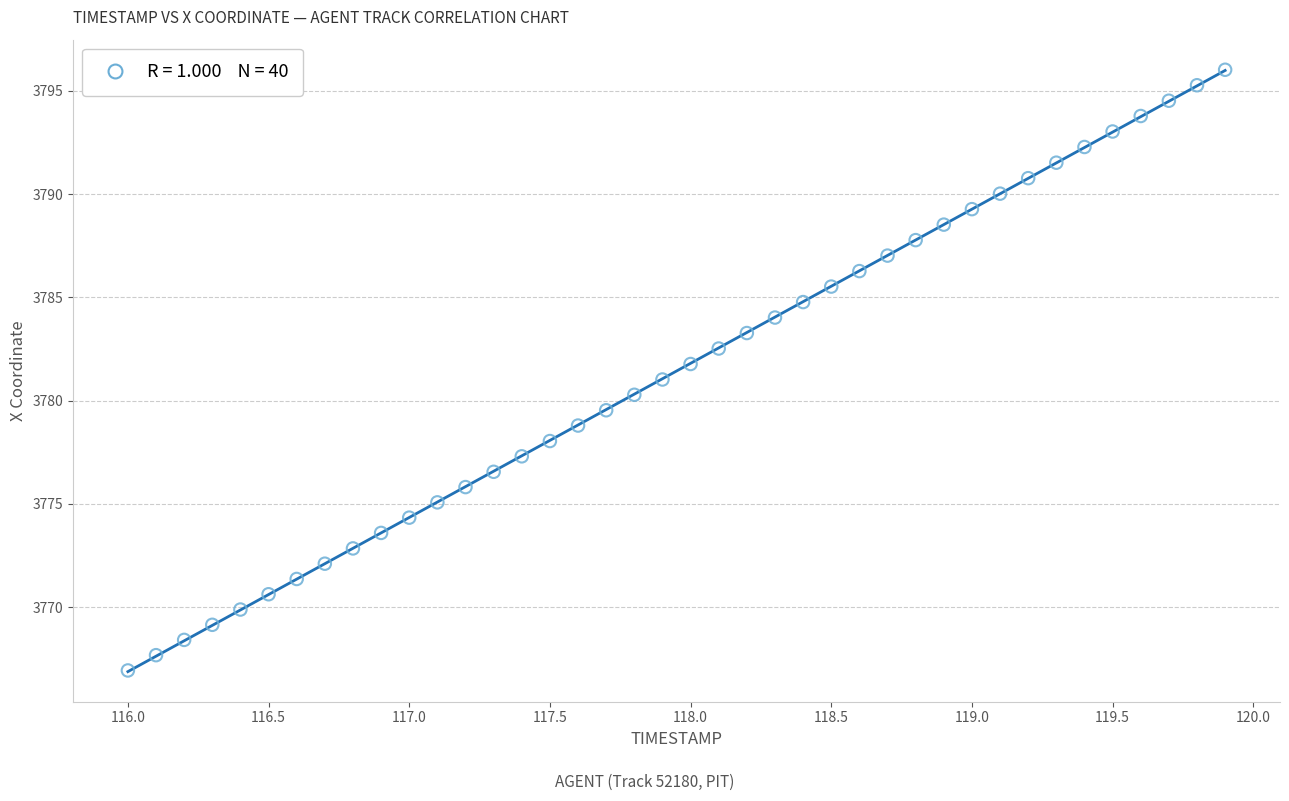

What is the range of X values (max minus min)?

3.9